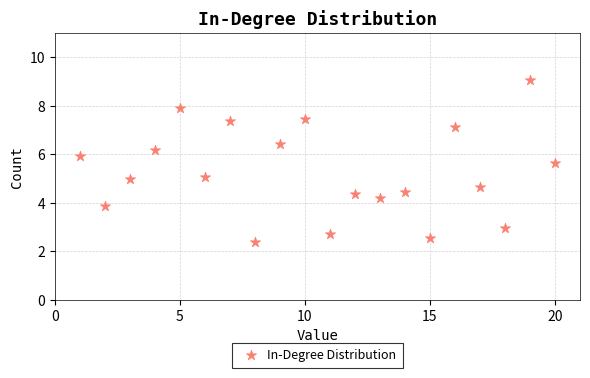

What is the range of Y values (max minus min)?

6.7